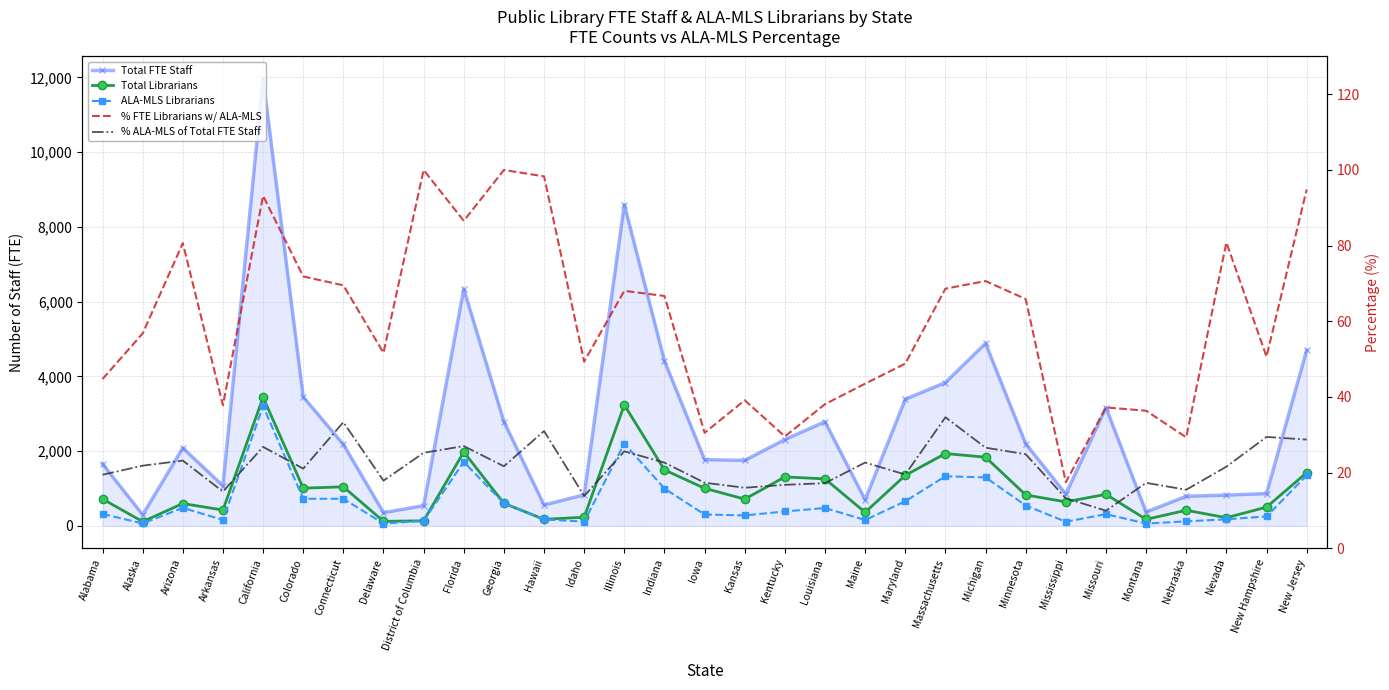

What is the maximum value shown in the chart?

11962.9